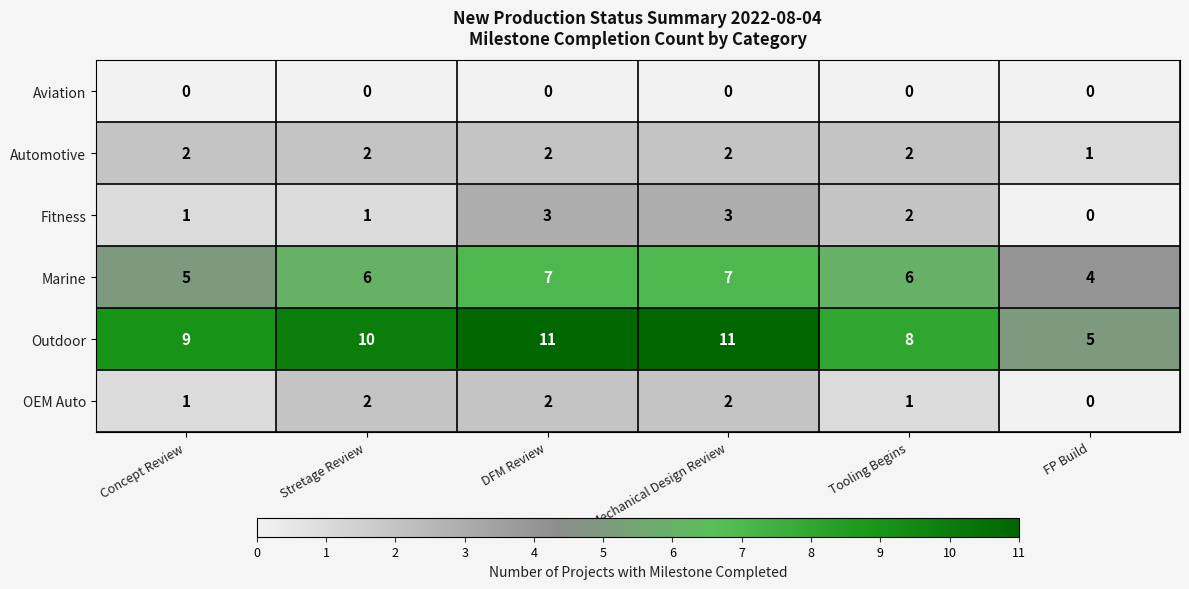

What is the total value across all series at DFM Review?

25